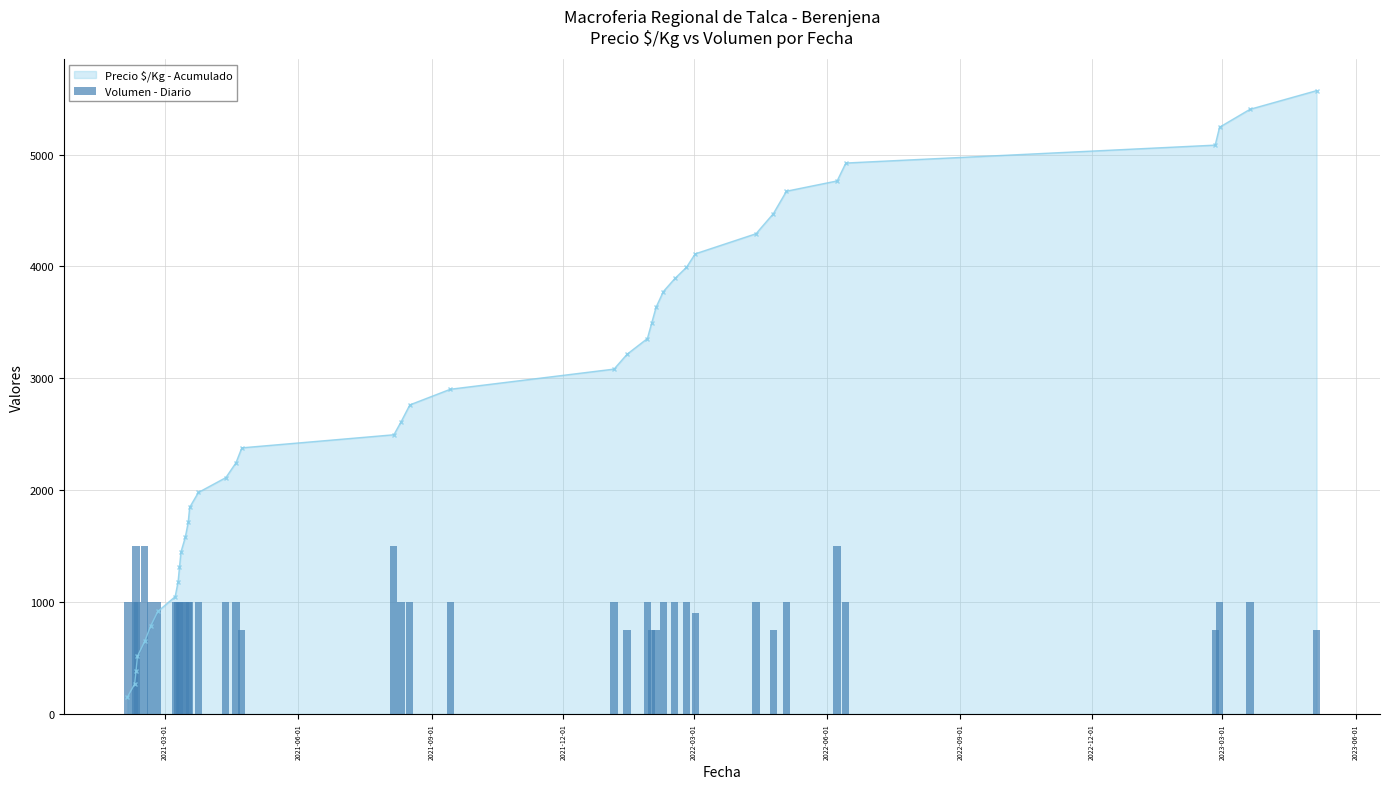

Does the chart contain any negative values?

No